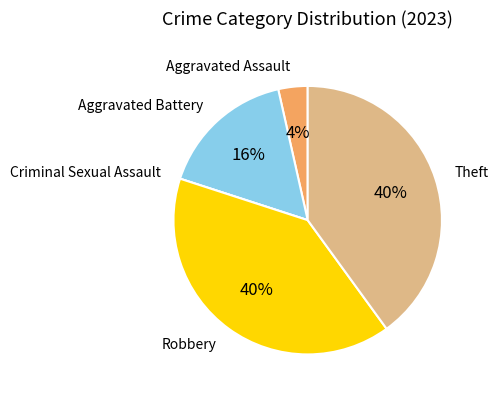

To the nearest percent, what is the difference between the largest and smallest slice percentages?

40%